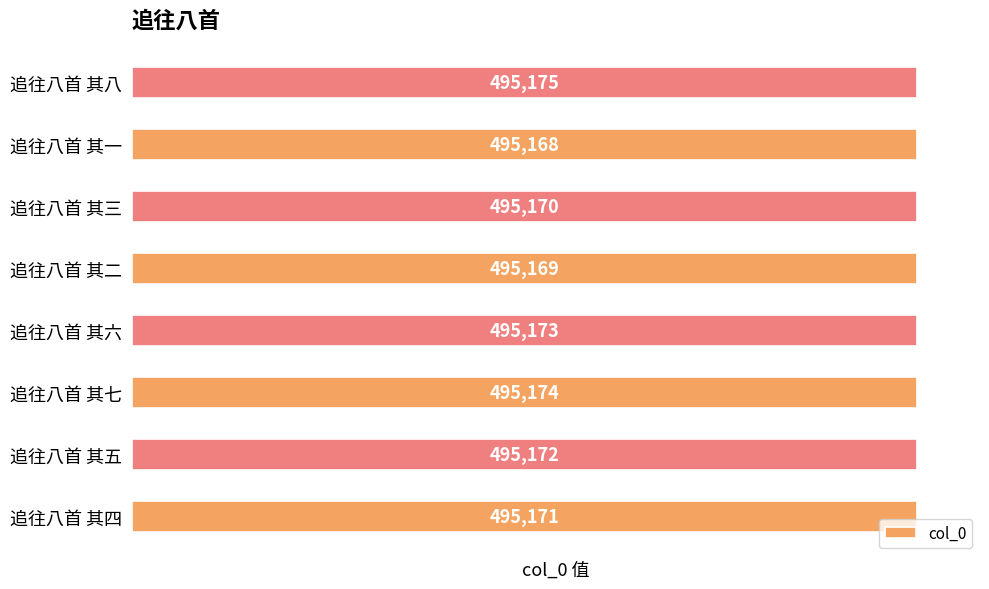

The value at 追往八首 其四 is 495171. True or false?

True